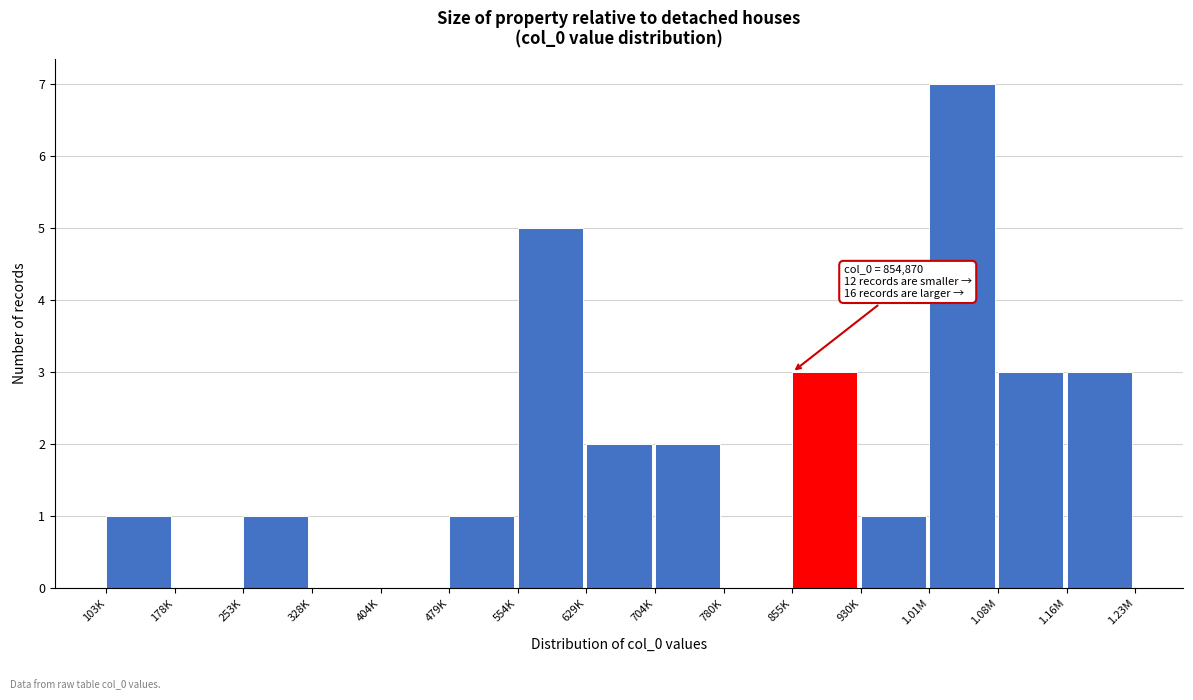

Reading left to right, extract all data points from this chart.

103K=1	178K=0	253K=1	328K=0	404K=0	479K=1	554K=5	629K=2	704K=2	780K=0	855K=3	930K=1	1.01M=7	1.08M=3	1.16M=3